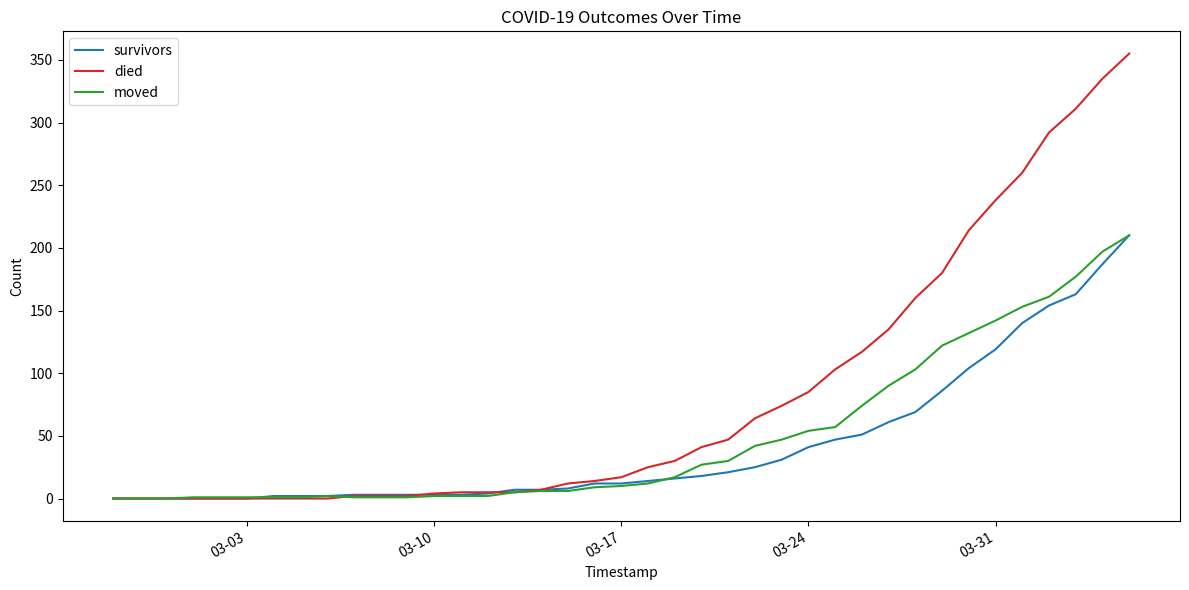

What is the difference between the maximum and minimum values in the died series?

355